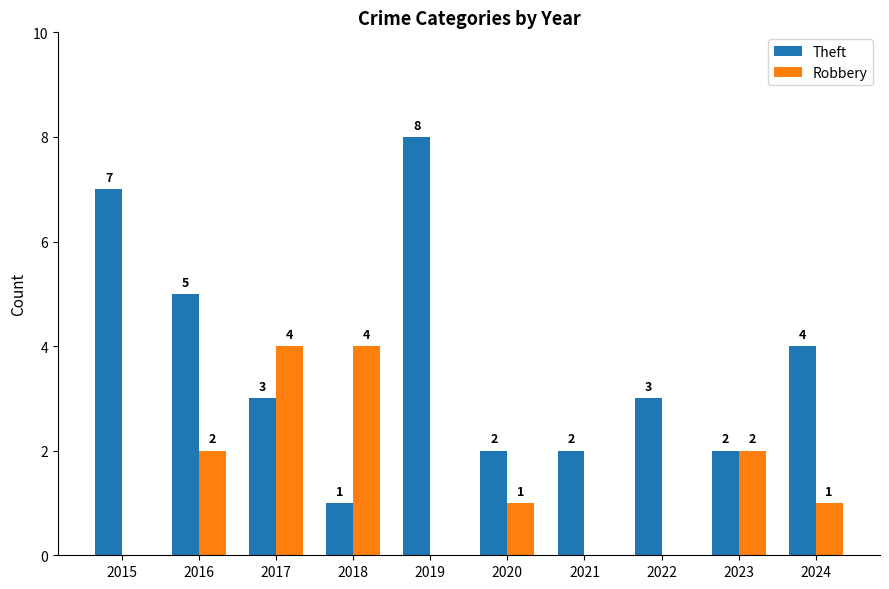

The value of Theft at 2019 is 12. True or false?

False